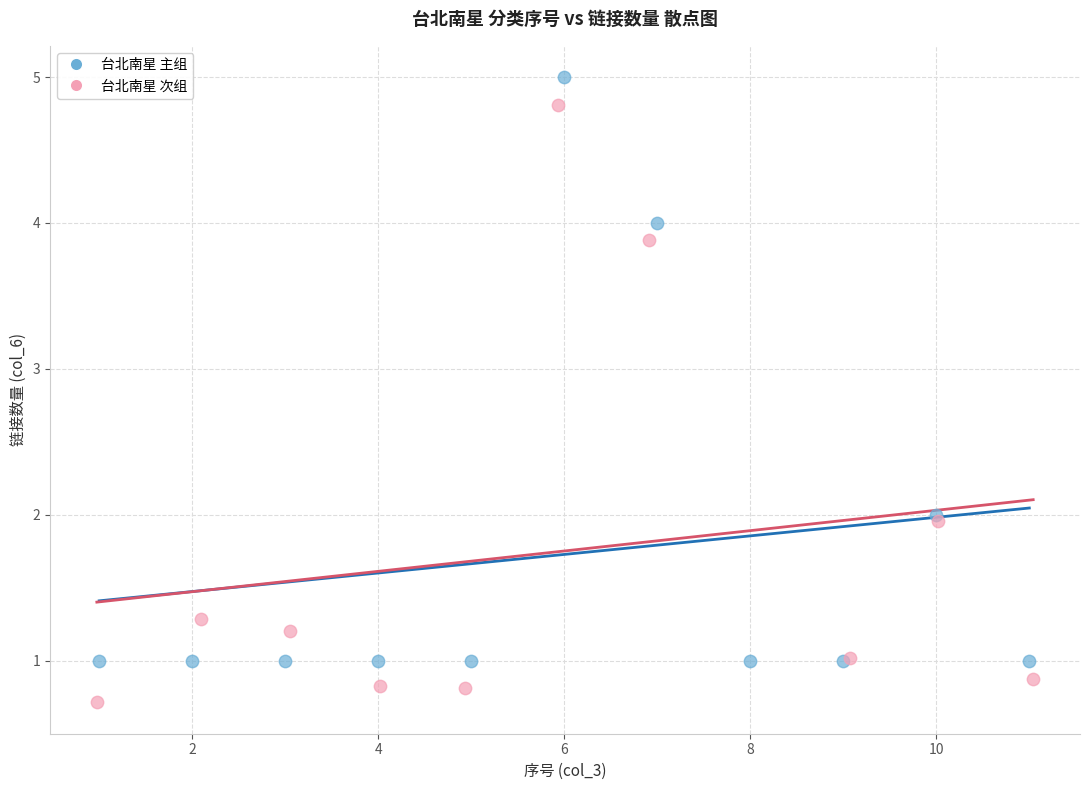

Which series reaches the minimum Y coordinate?

台北南星 次组